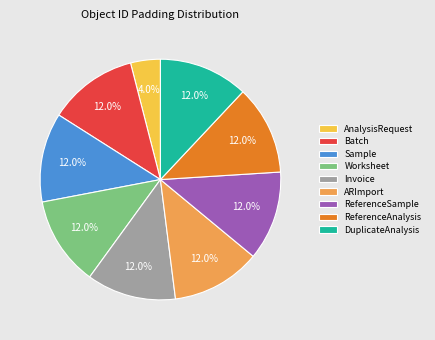

Between ReferenceSample and AnalysisRequest, which is larger?

ReferenceSample